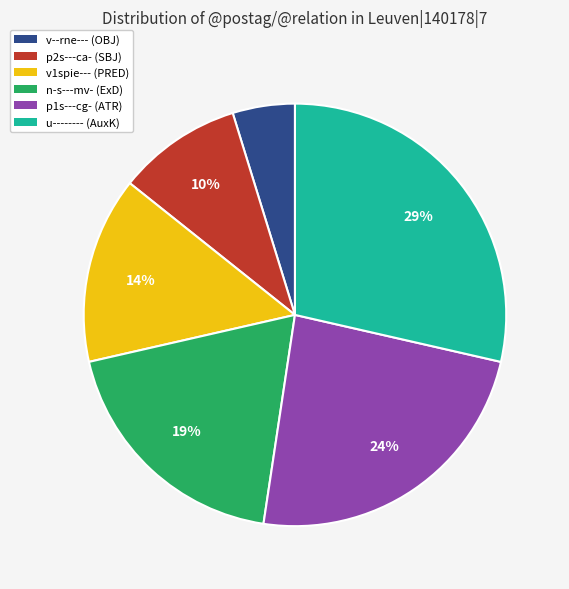

Does any single category account for the majority?

No